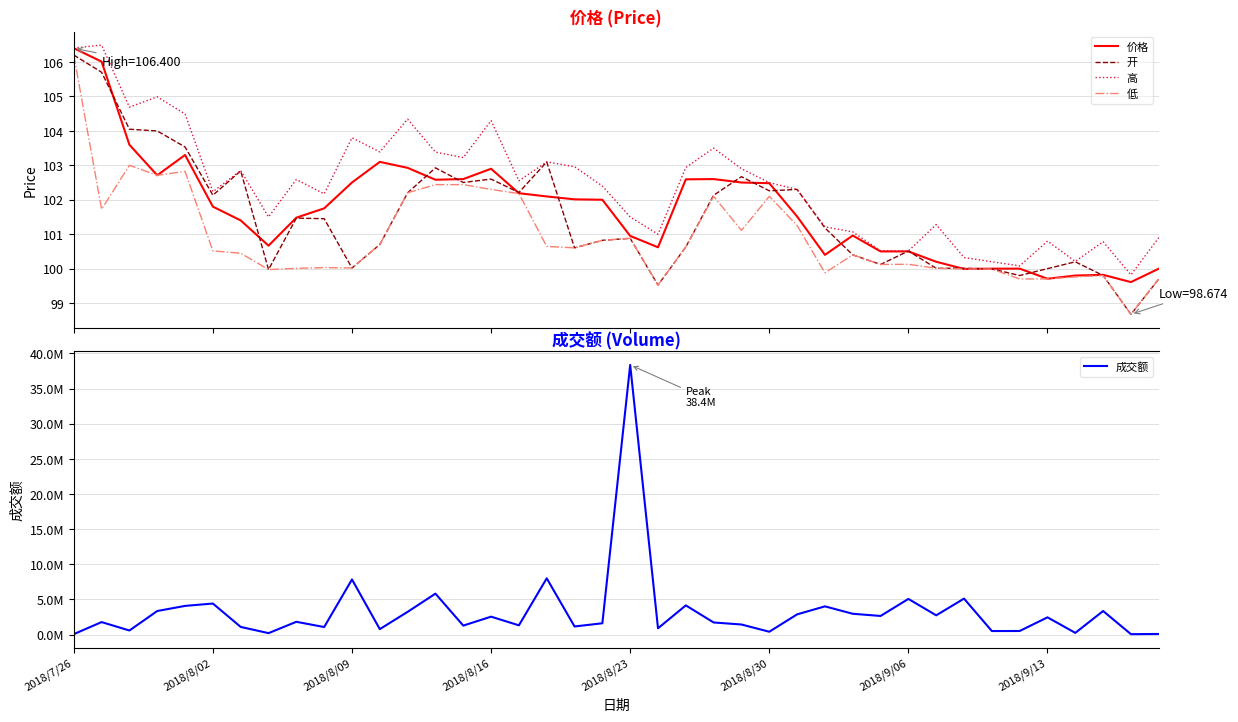

What is the highest value of the 低 series?

106.2